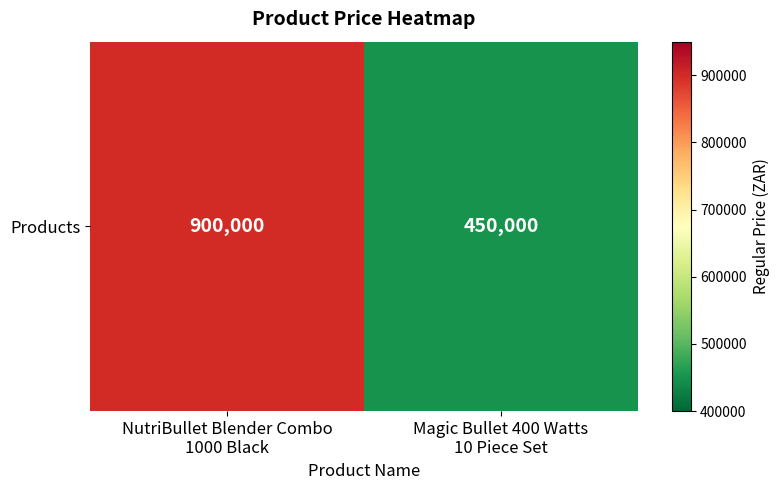

Reading left to right, what are all the values shown in this chart?

NutriBullet Blender Combo
1000 Black=900000	Magic Bullet 400 Watts
10 Piece Set=450000